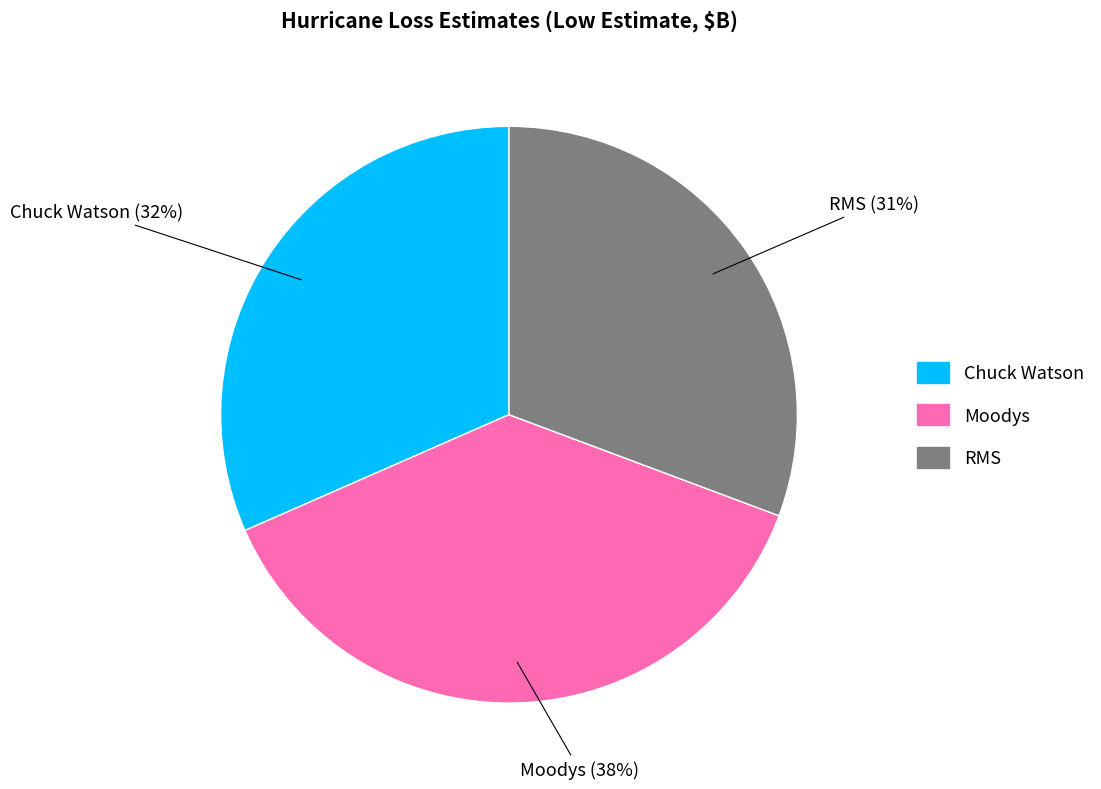

Does RMS represent more than half of the total?

No